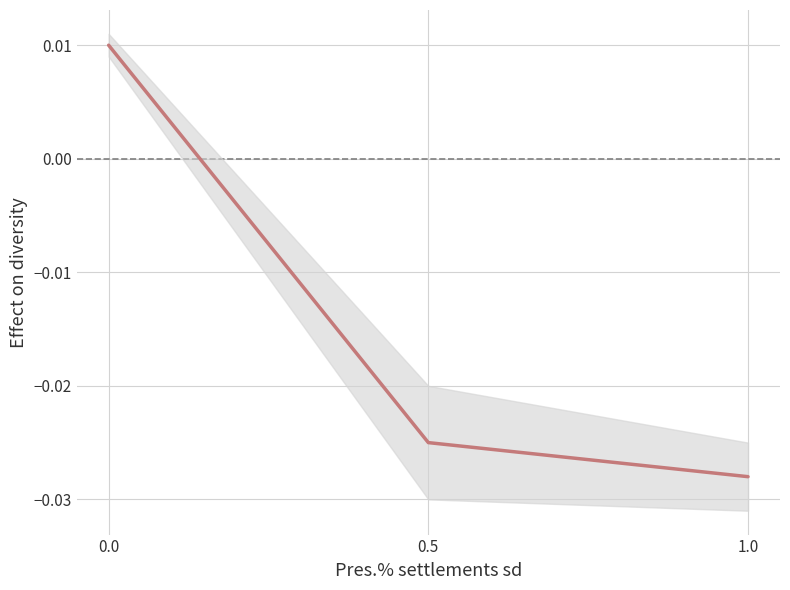

Which has a higher value, 0.5 or 1.0?

0.5